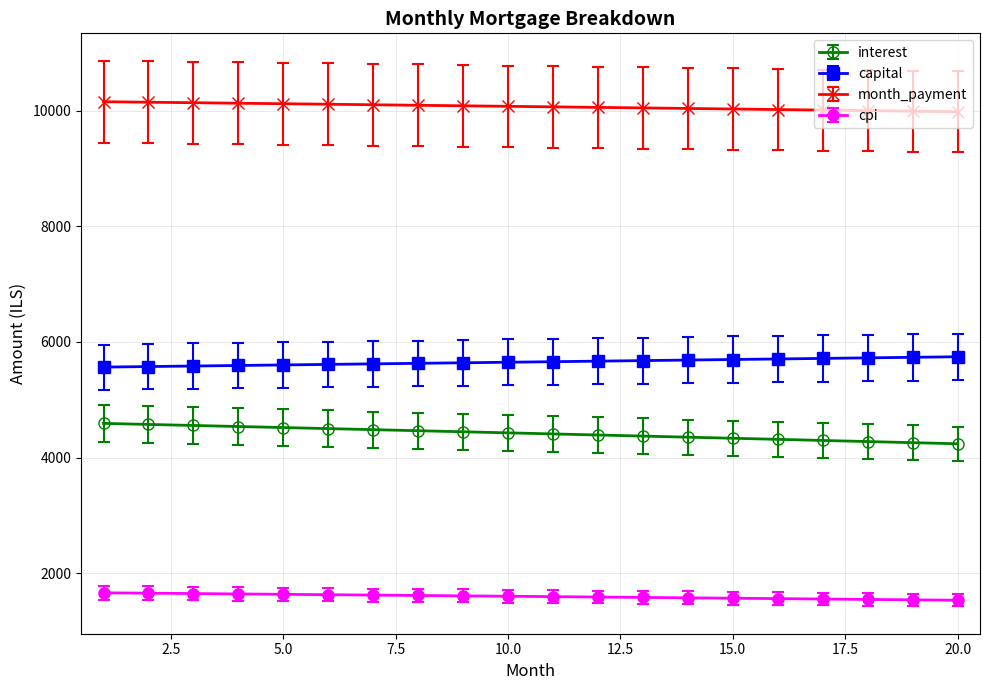

True or false: capital and interest intersect in this chart.

False